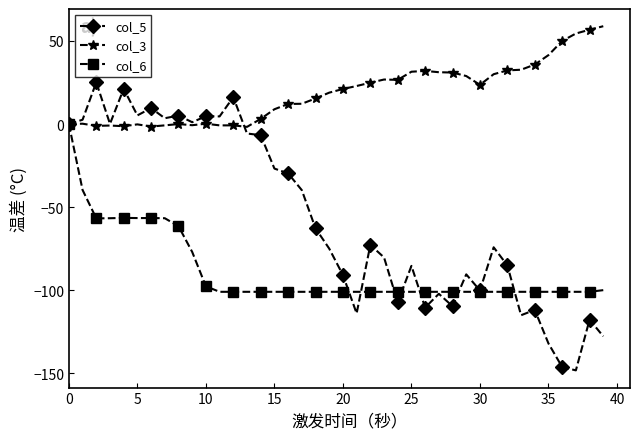

Which series has the widest spread of values?

col_5